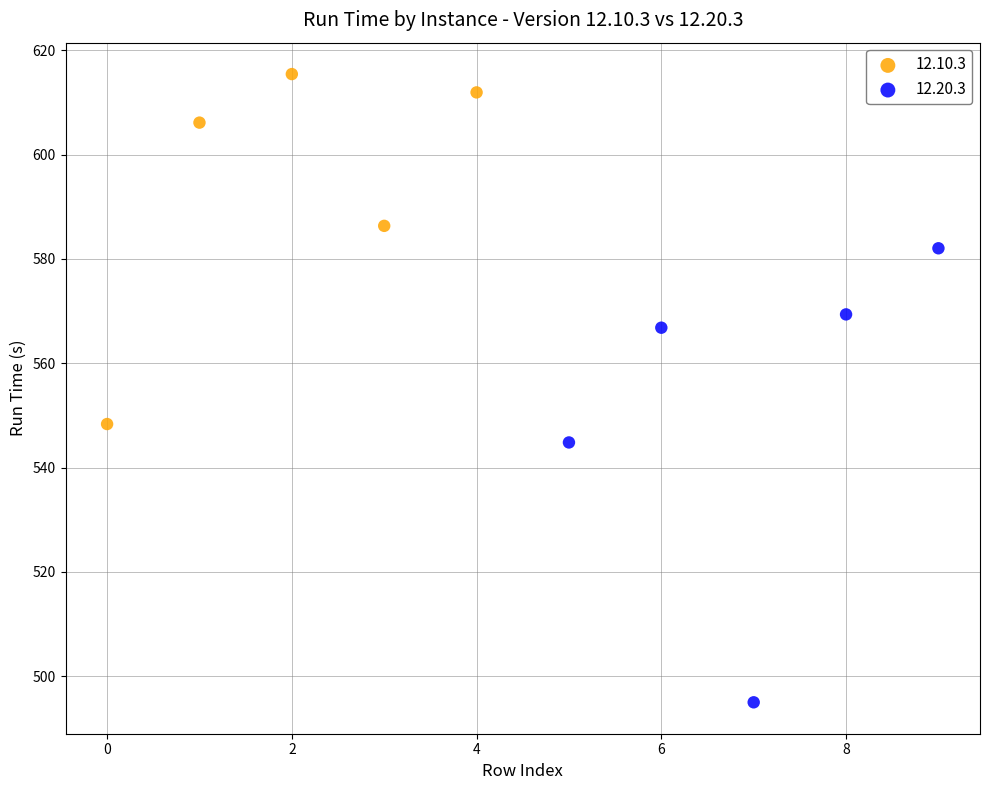

Which series contains the lowest Y value?

12.20.3